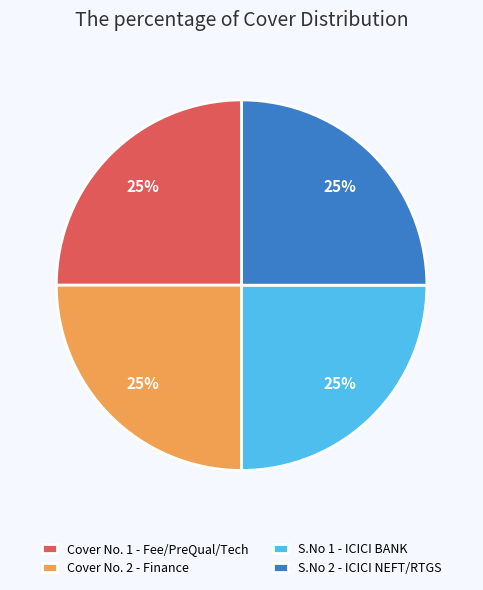

What percentage is the S.No 1 - ICICI BANK slice, to the nearest percent?

25%